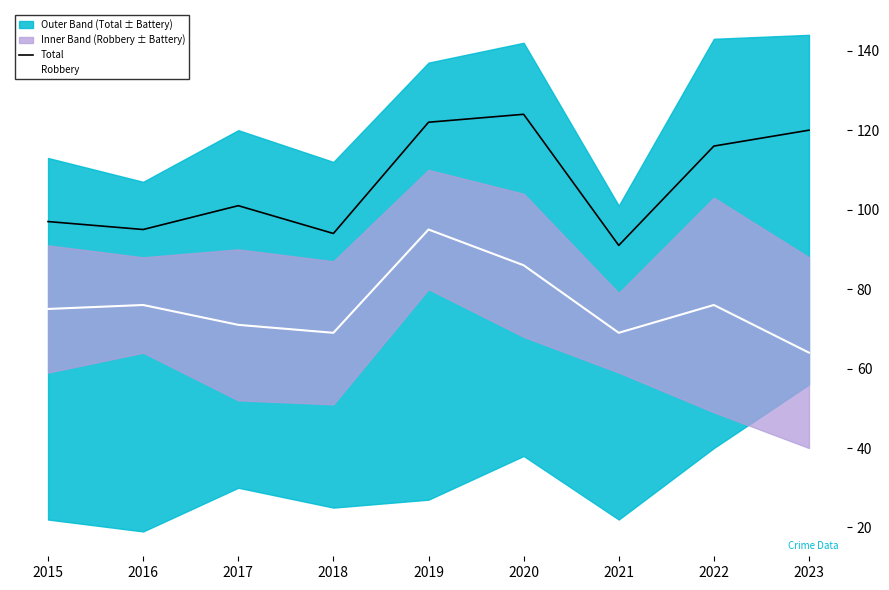

How many data points in Robbery are less than 75?

4